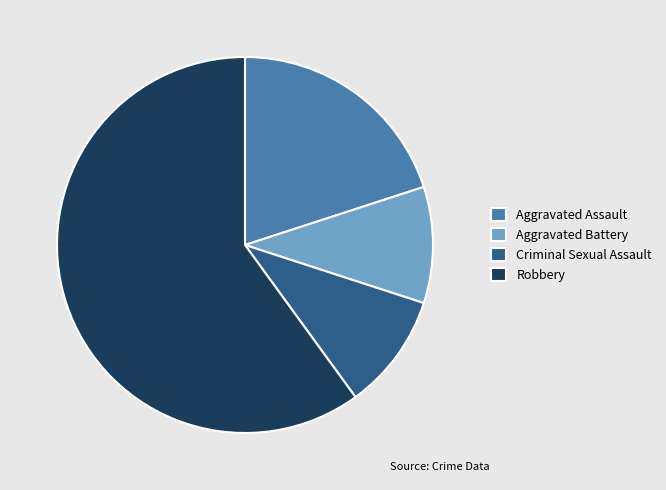

Combined, do Robbery and Aggravated Assault account for over 50%?

Yes